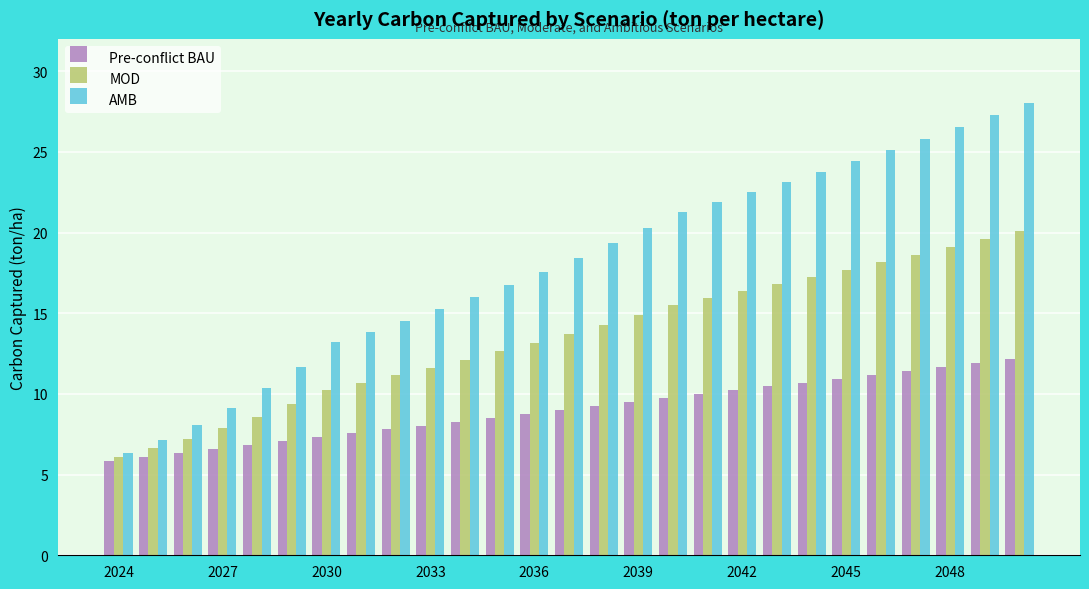

Which series has the largest range (max minus min)?

AMB